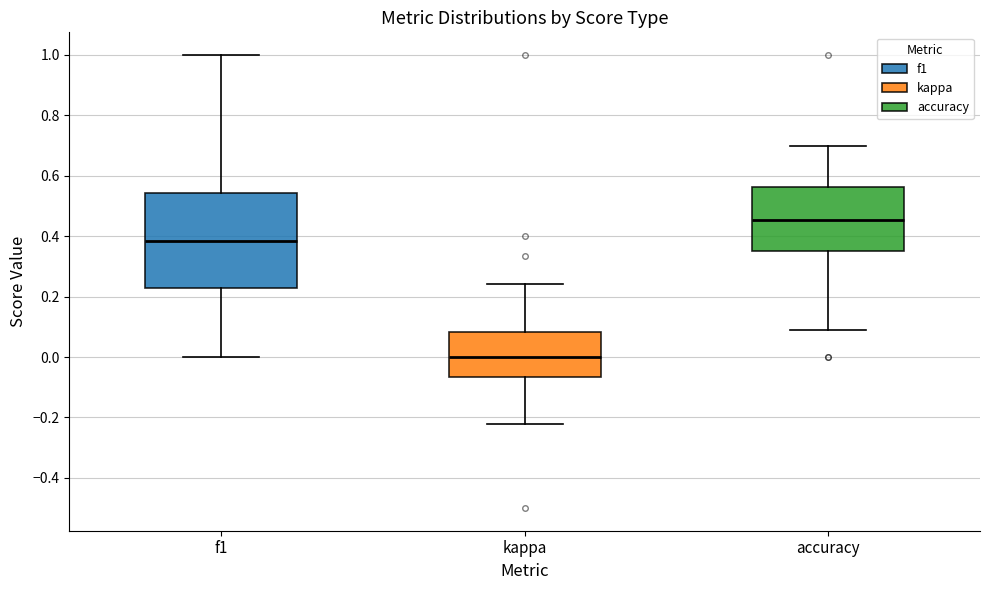

Reading left to right, read every box against the y-axis: the position of its median line, the range the box covers, and the ends of its whiskers. The values are not printed on the chart, so give them approximately, as read against the axis.

f1: median 0.38, box 0.22 to 0.54, whiskers 0.00 to 1.00
kappa: median 0.00, box -0.06 to 0.08, whiskers -0.22 to 0.24
accuracy: median 0.46, box 0.36 to 0.56, whiskers 0.10 to 0.70